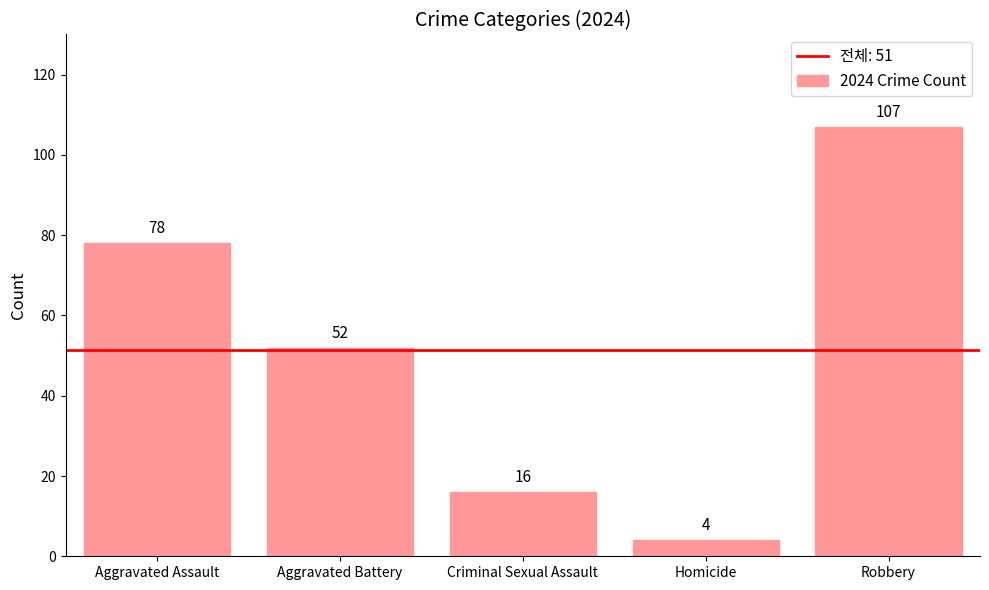

What is the greatest value displayed?

107